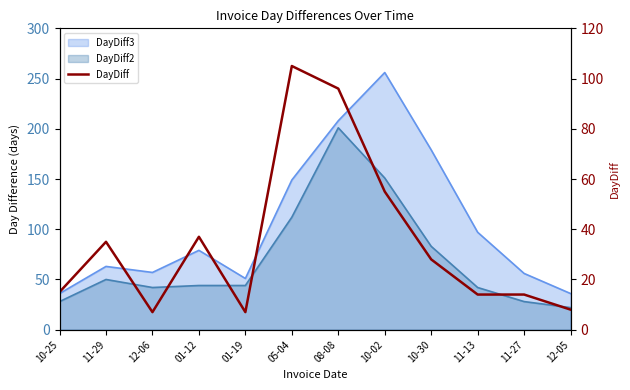

Reading left to right, extract all data points from this chart.

10-25=15	11-29=35	12-06=7	01-12=37	01-19=7	05-04=105	08-08=96	10-02=55	10-30=28	11-13=14	11-27=14	12-05=8